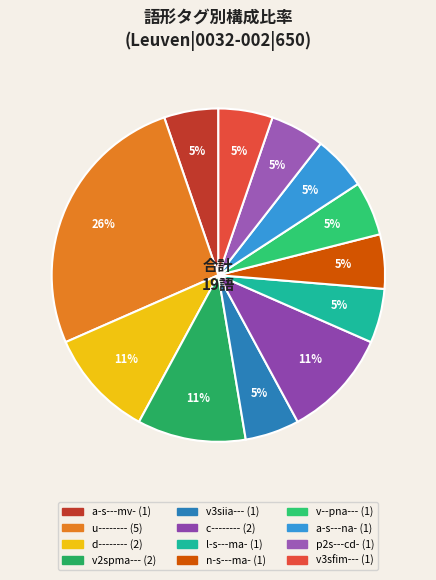

Which slice is the smallest?

a-s---mv-